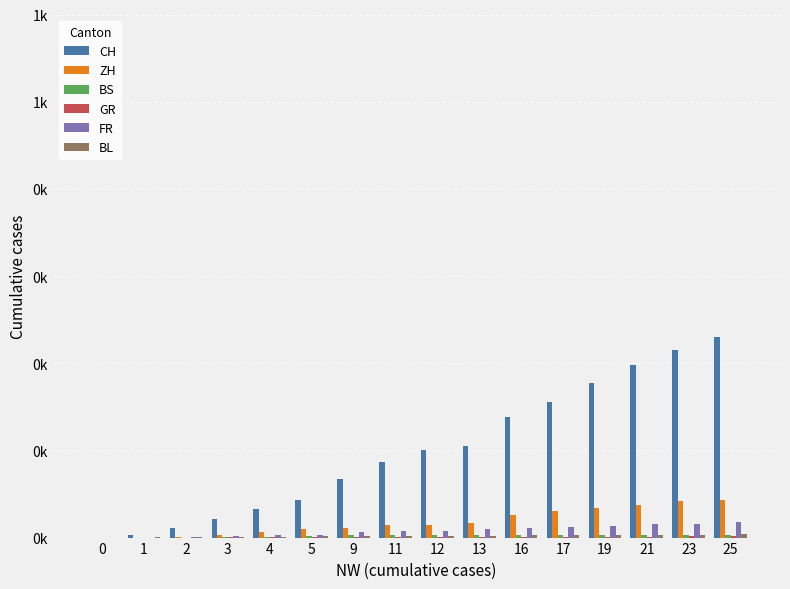

Does the chart contain stacked bars?

No